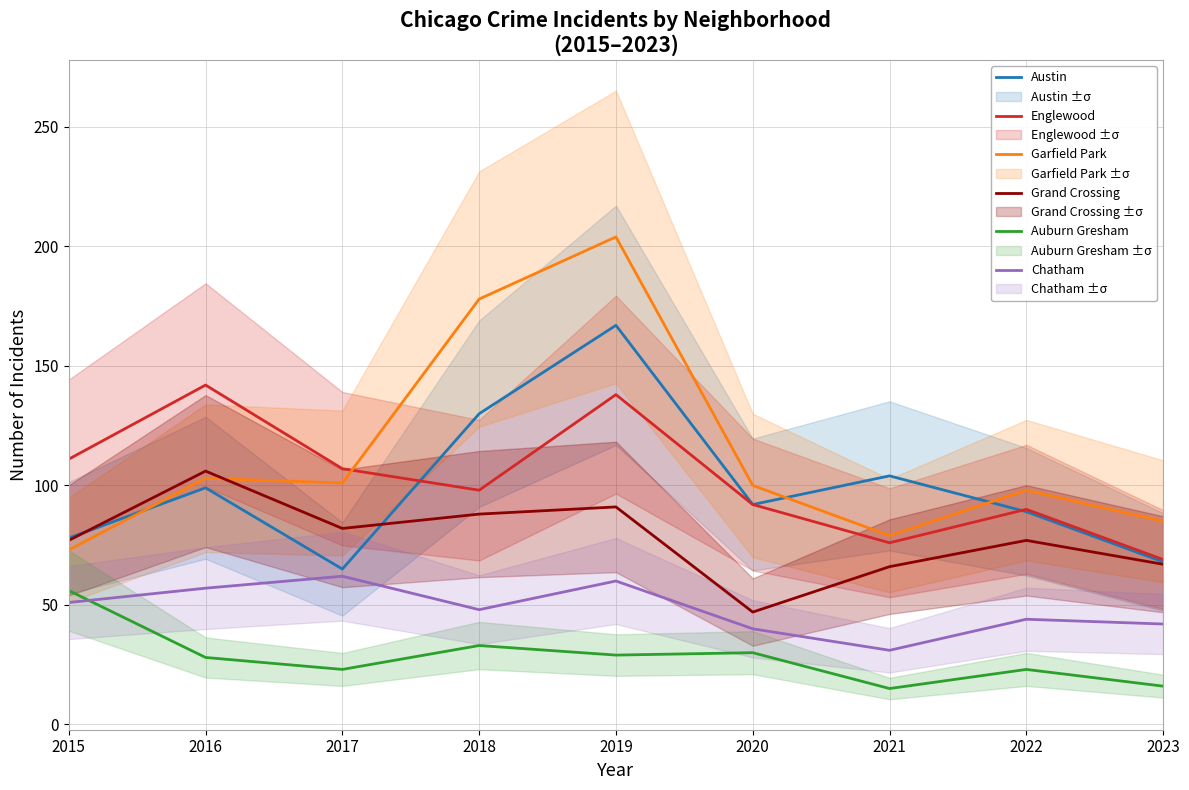

What is the minimum value shown in the chart?

15